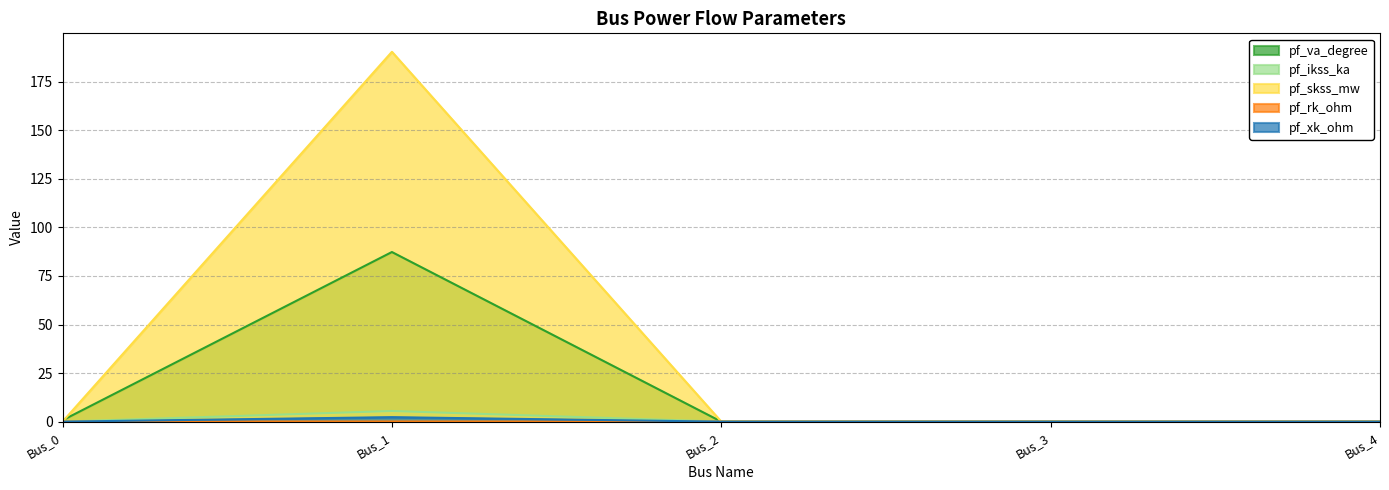

Between Bus_0 and Bus_4, which is larger?

Bus_0